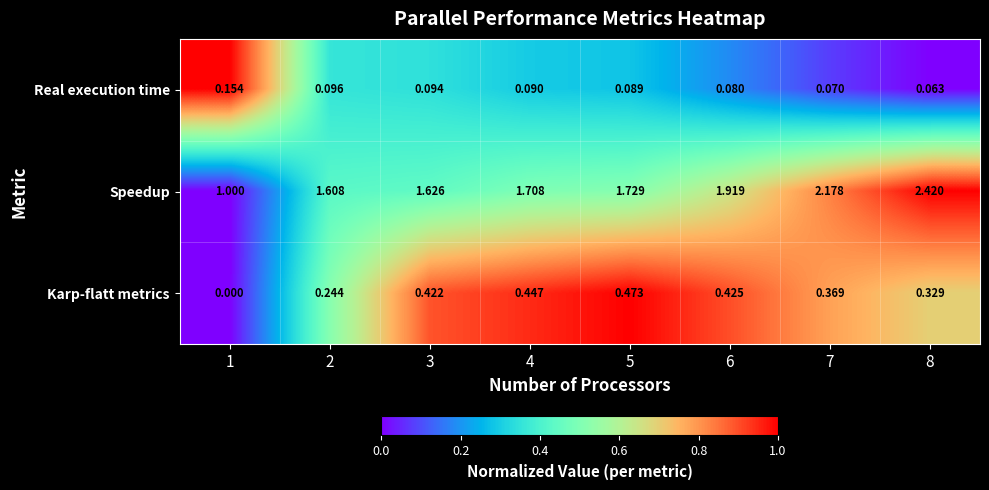

How many data points does each series have?

8